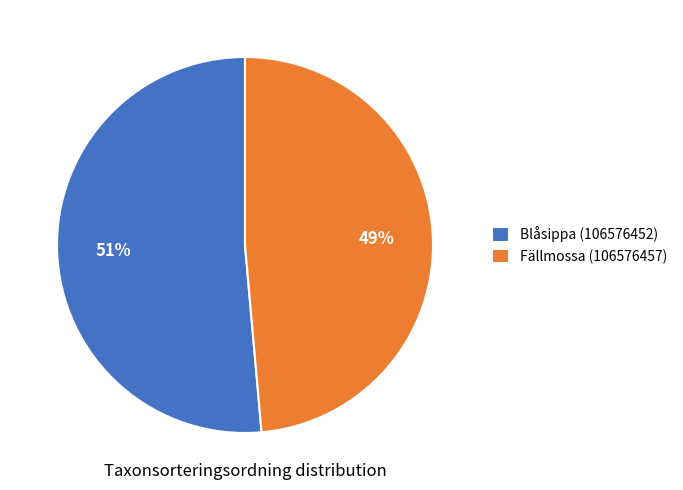

Which slice is the smallest?

Fällmossa (106576457)